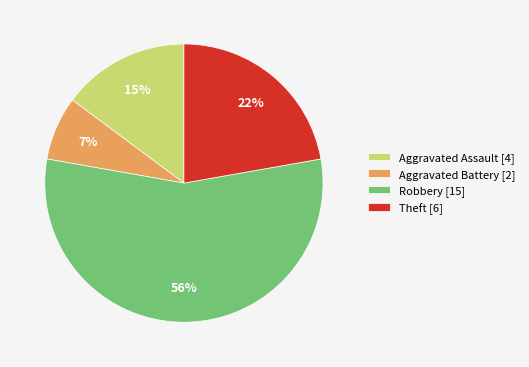

Which category has the smallest portion of the pie?

Aggravated Battery [2]